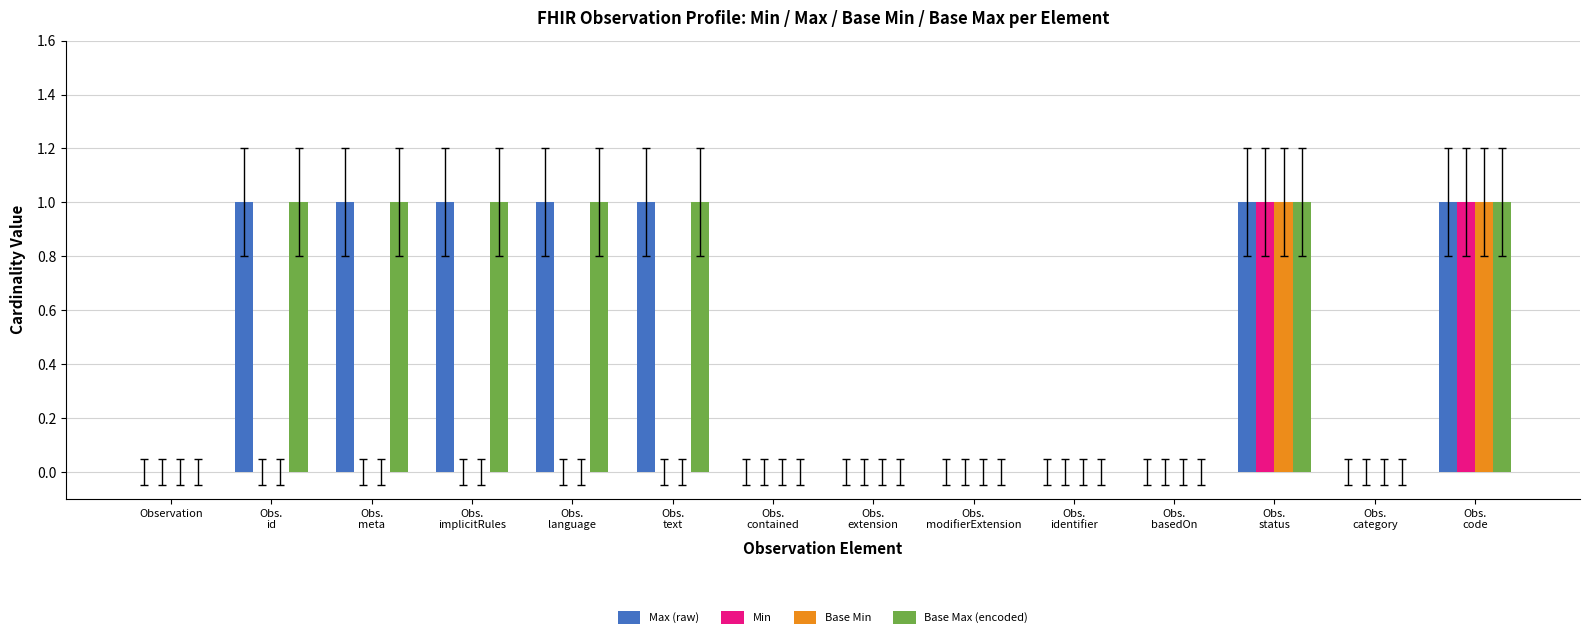

What is the sum of all Base Max (encoded) values?

7